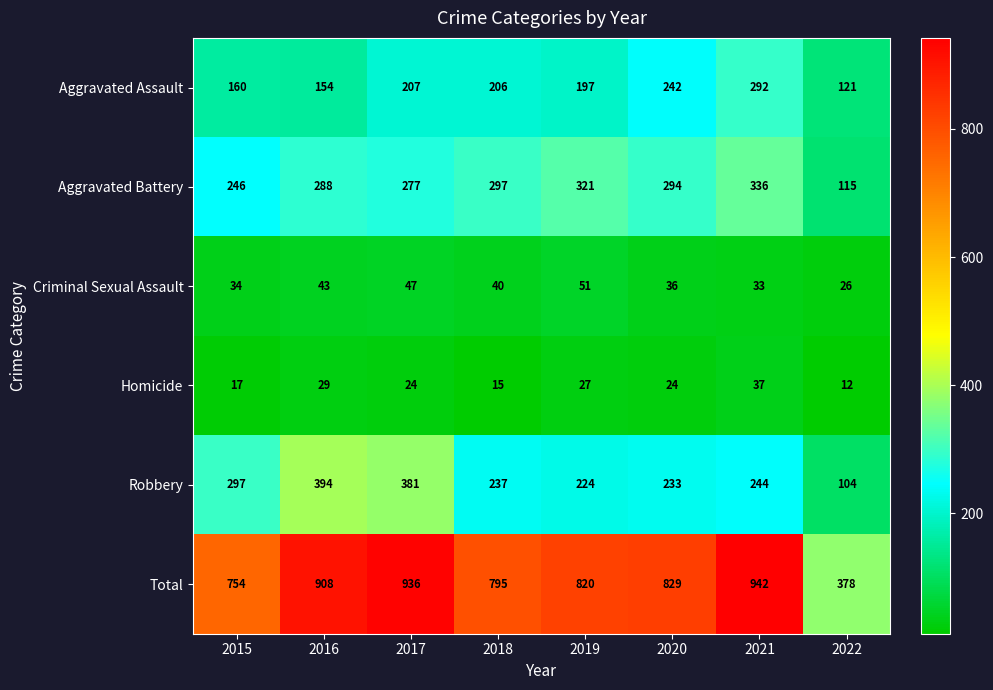

At which category is the sum across all series the highest?

2021